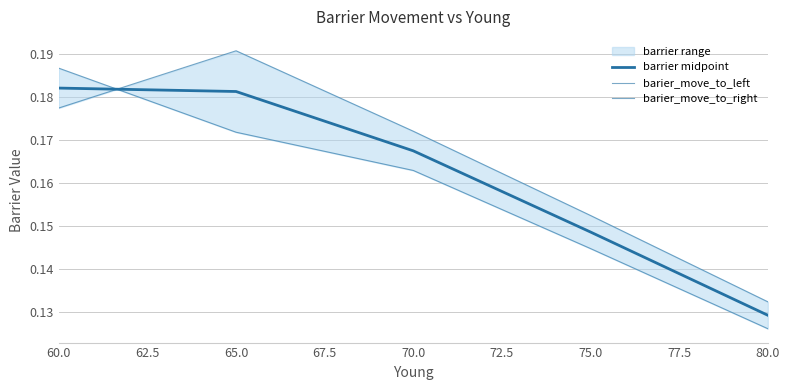

Does the chart have visible grid lines?

Yes